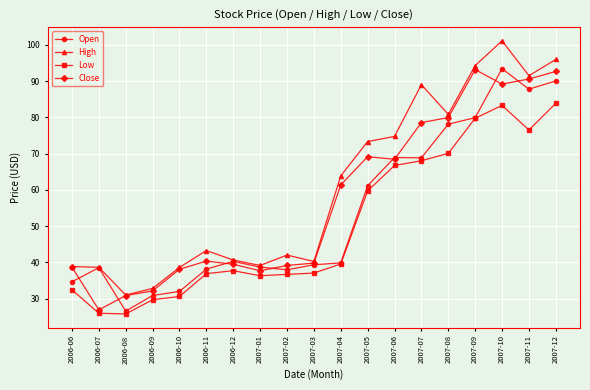

What is the approximate value of Open at 2007-05?

61.1